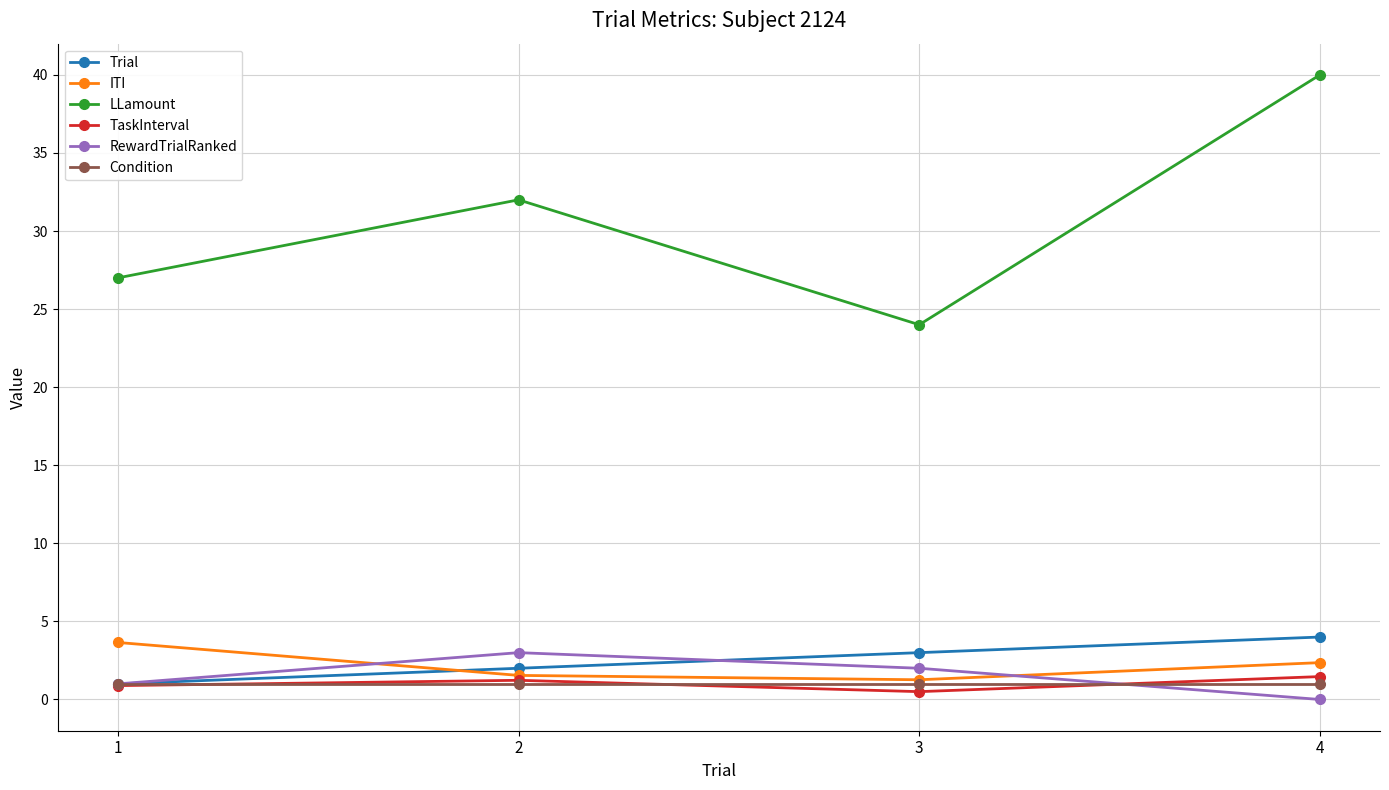

What are all the series names shown in the legend?

Trial, ITI, LLamount, TaskInterval, RewardTrialRanked, Condition